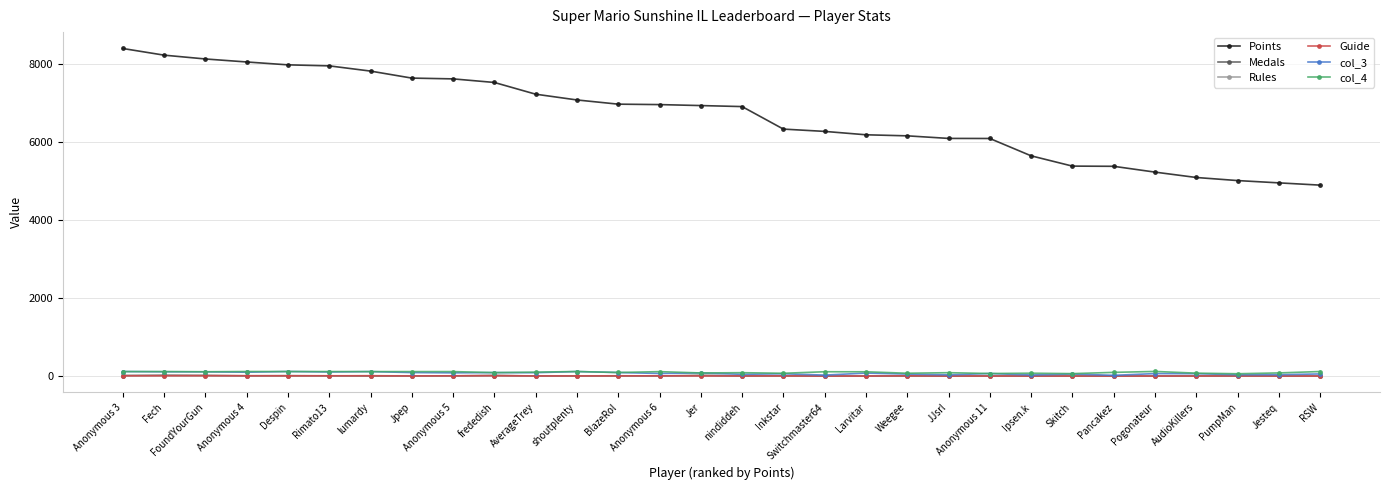

True or false: col_4 has more than 0 points higher than both neighbors.

True